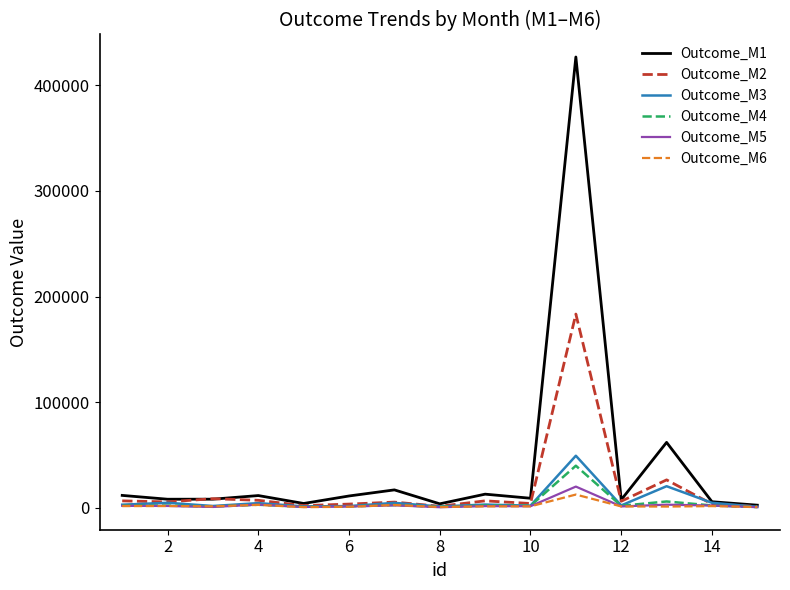

Which series has the widest spread of values?

Outcome_M1